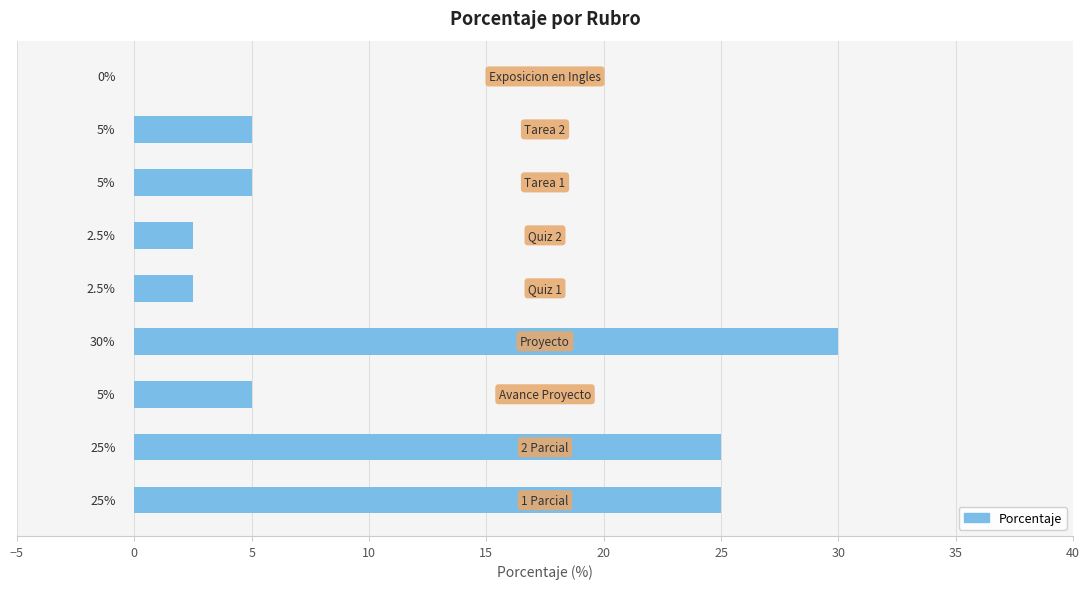

What is the greatest value displayed?

30.0